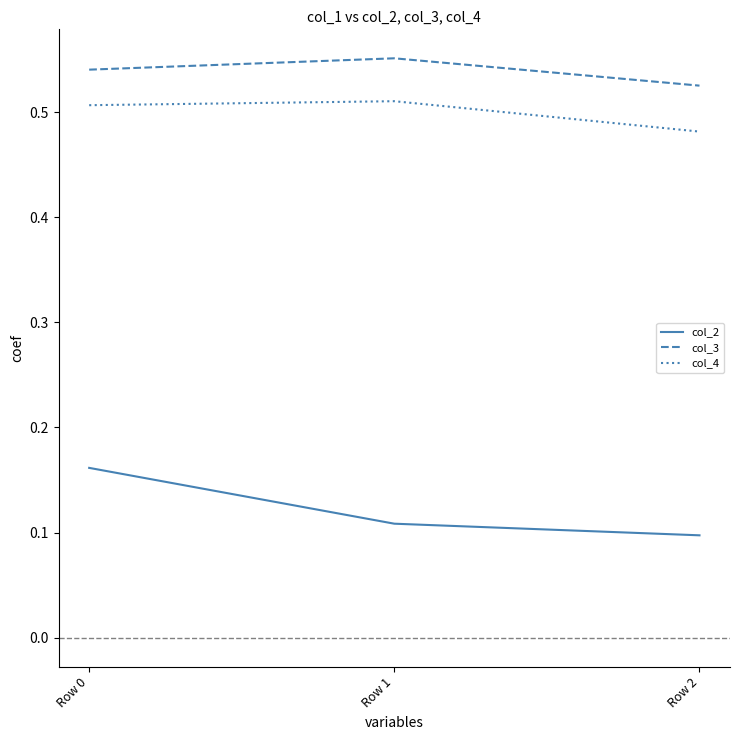

Which series has the largest total across all categories?

col_3